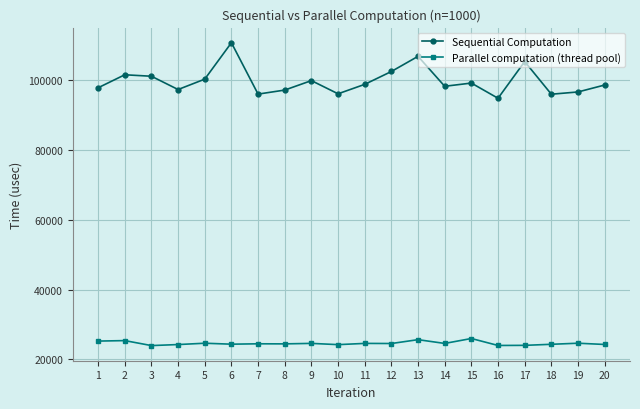

What is the average value of the Parallel computation (thread pool) series?

24609